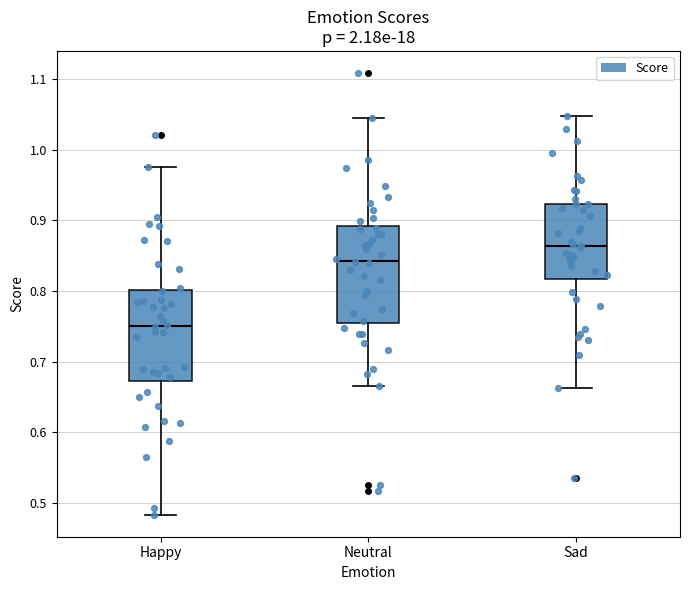

Which box has the highest median line?

Sad